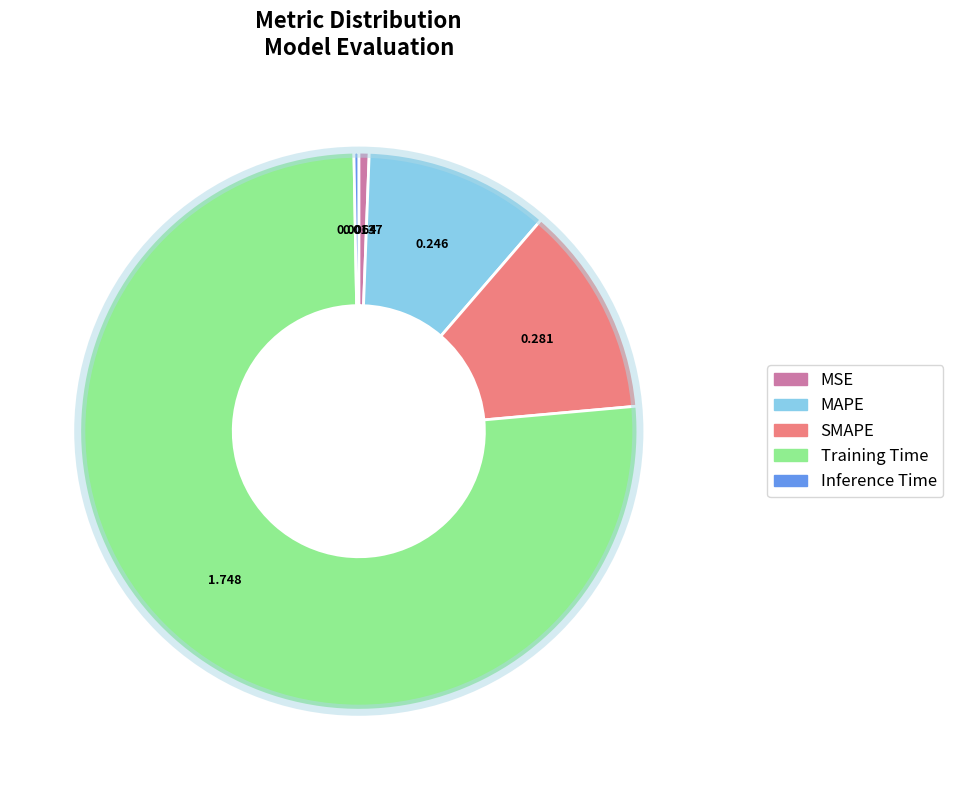

Which category accounts for the majority?

Training Time